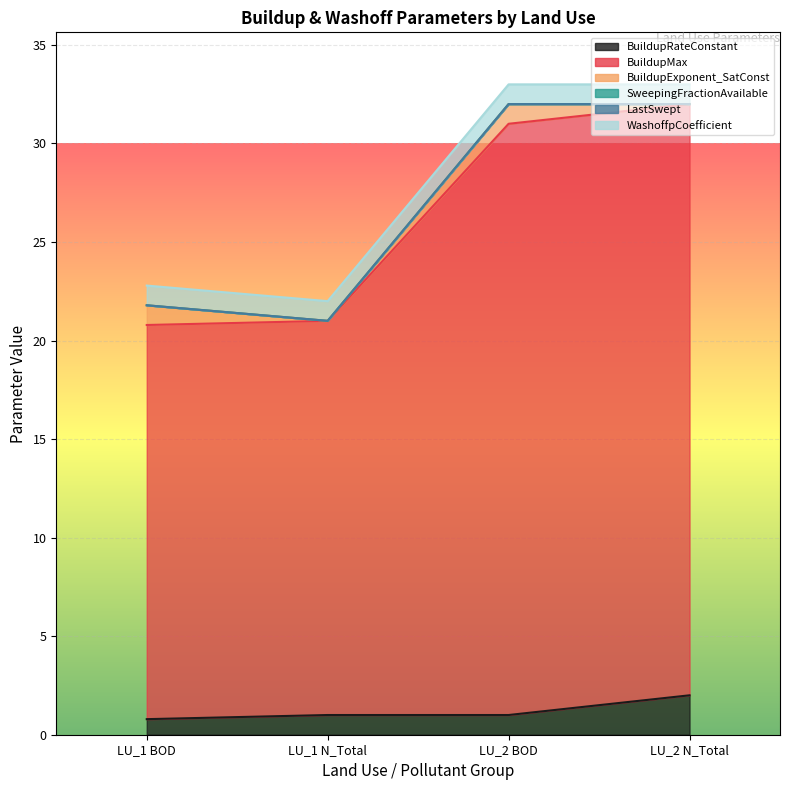

What is the difference between the second highest and minimum values in the BuildupMax series?

10.0